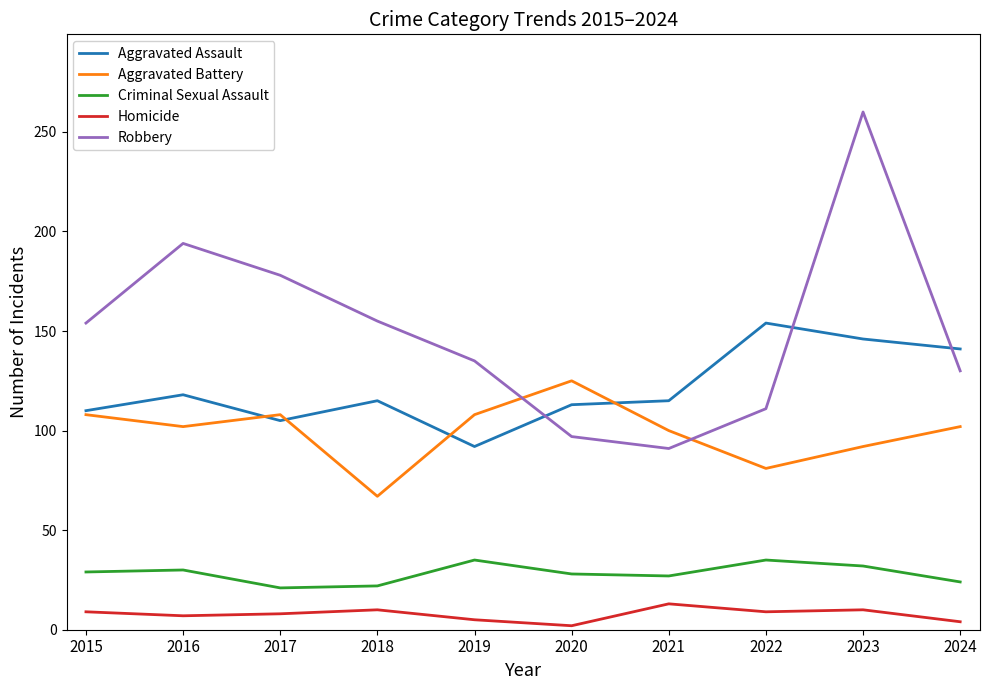

The Robbery series shows 213 at 2018. True or false?

False